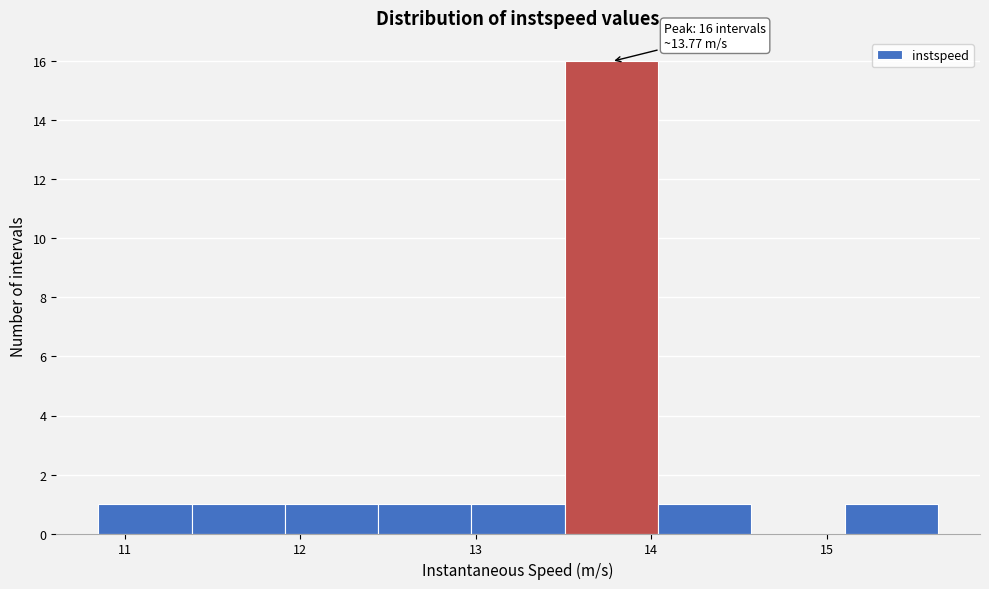

Which range on the x-axis has the tallest bar?

13.5 to 14.0